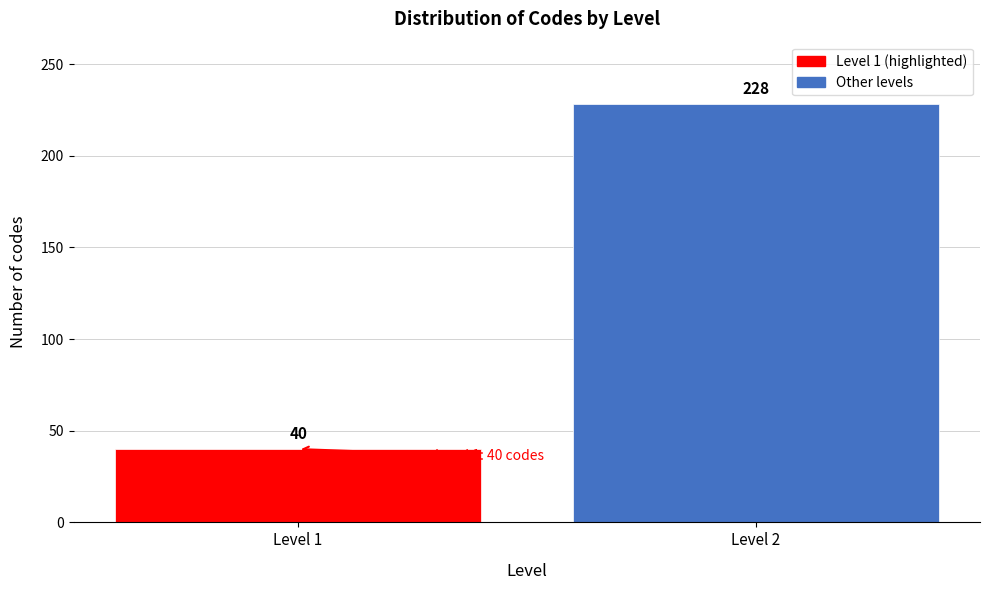

Reading right to left, transcribe all the data shown in this chart.

228	40